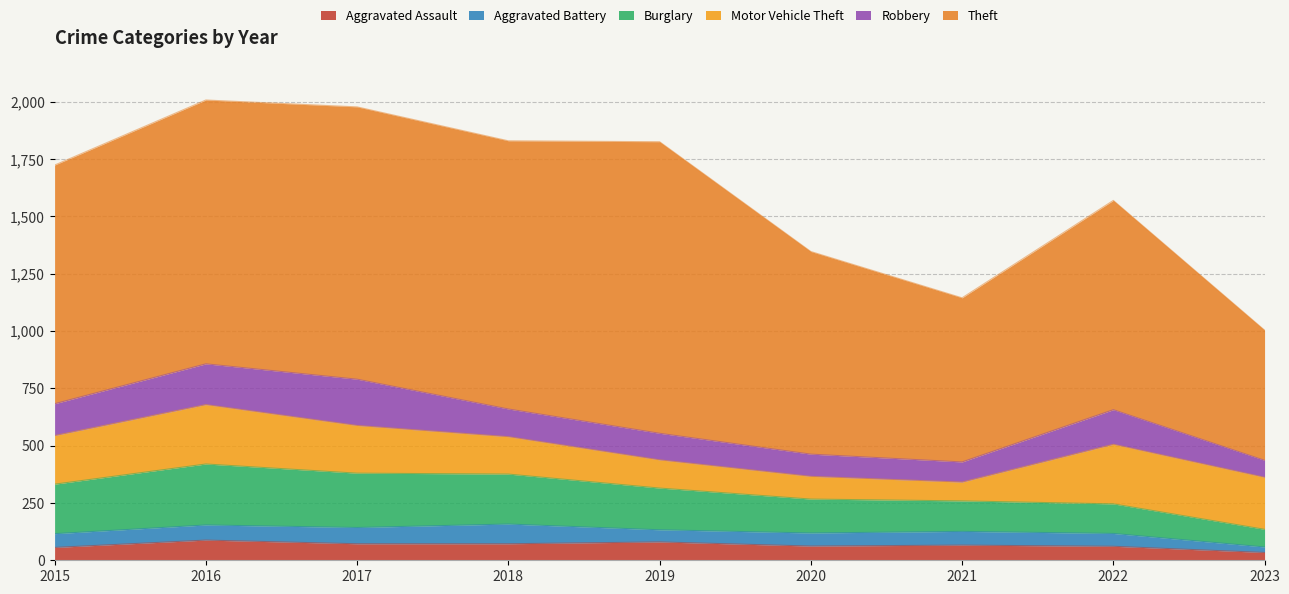

Is the value of Theft at 2018 greater than the value of Aggravated Assault at 2021?

Yes